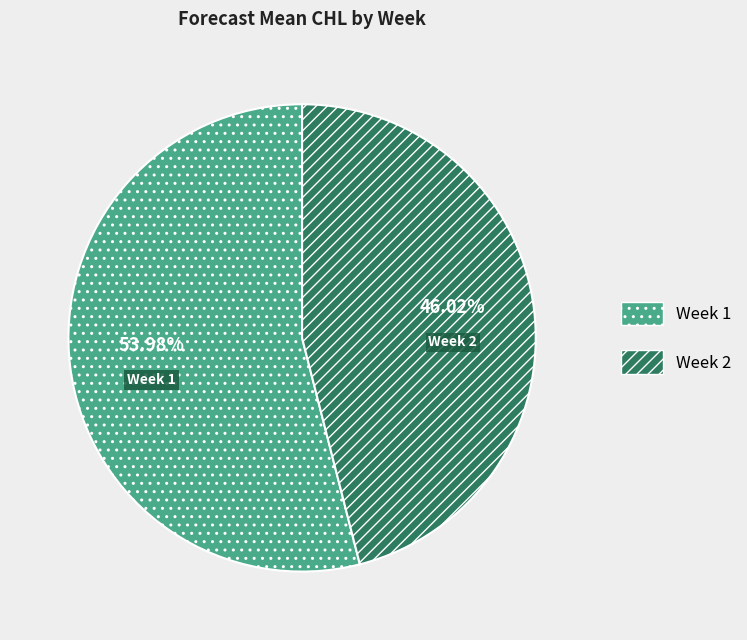

True or false: Week 2 accounts for 46% of the total.

True